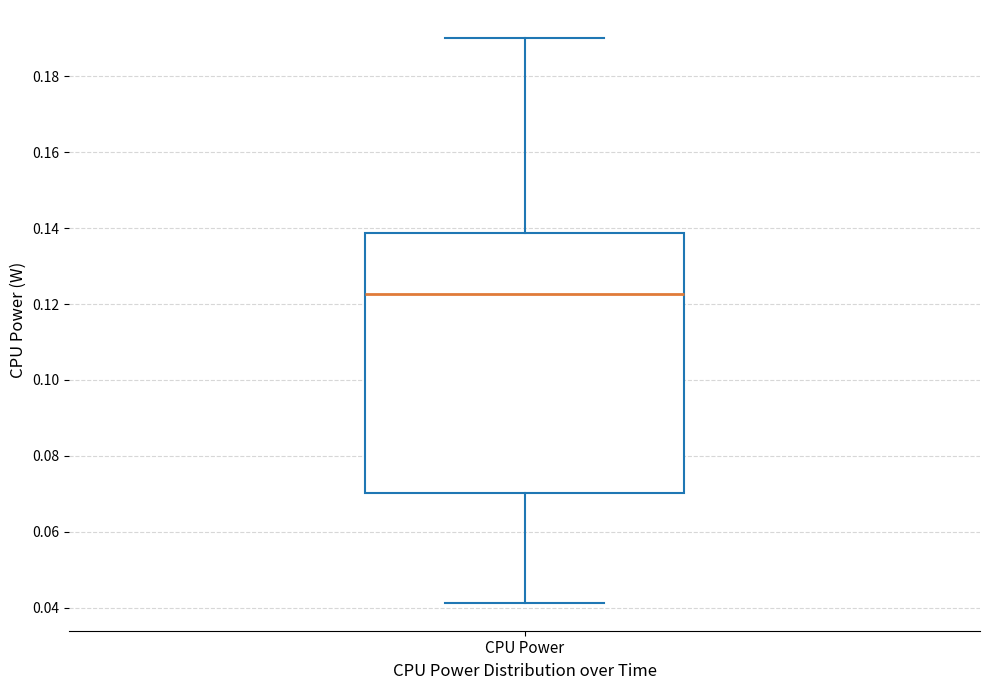

Read this box plot against the y-axis: the position of the median line, the range covered by the box, and the ends of both whiskers. The values are not printed on the chart, so give them approximately, as read against the axis.

median 0.122, box 0.070 to 0.138, whiskers 0.042 to 0.190